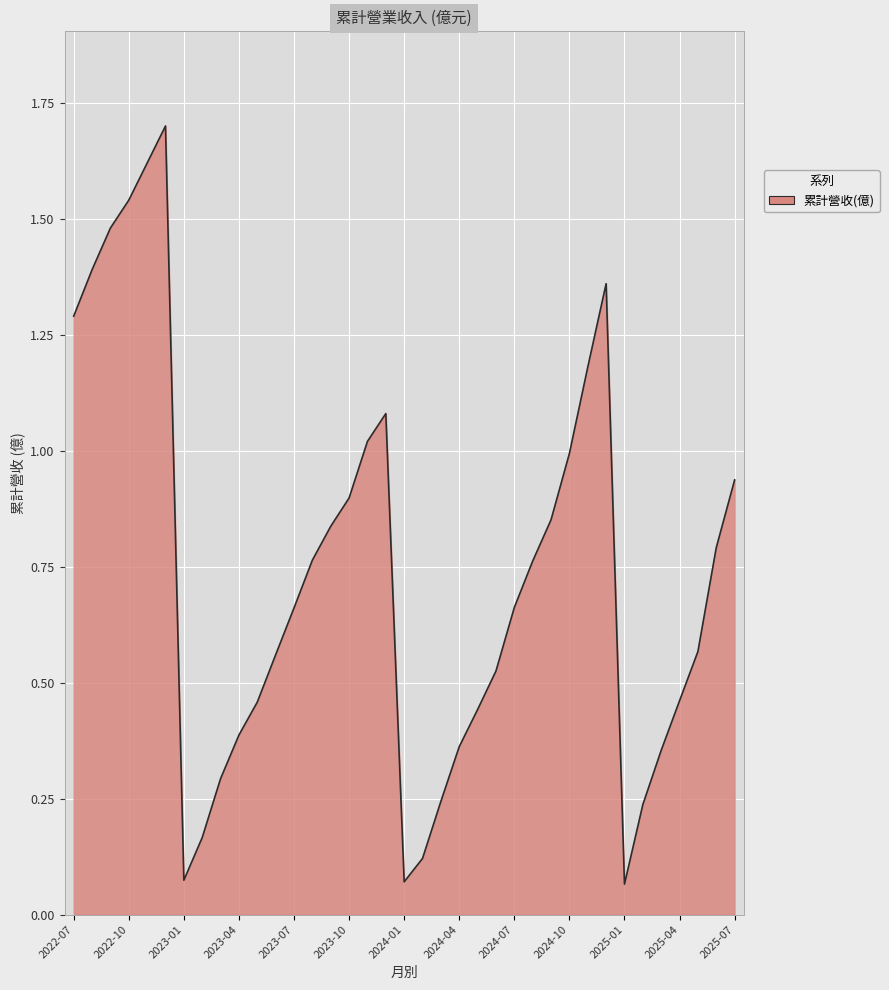

What is the greatest value displayed?

1.7